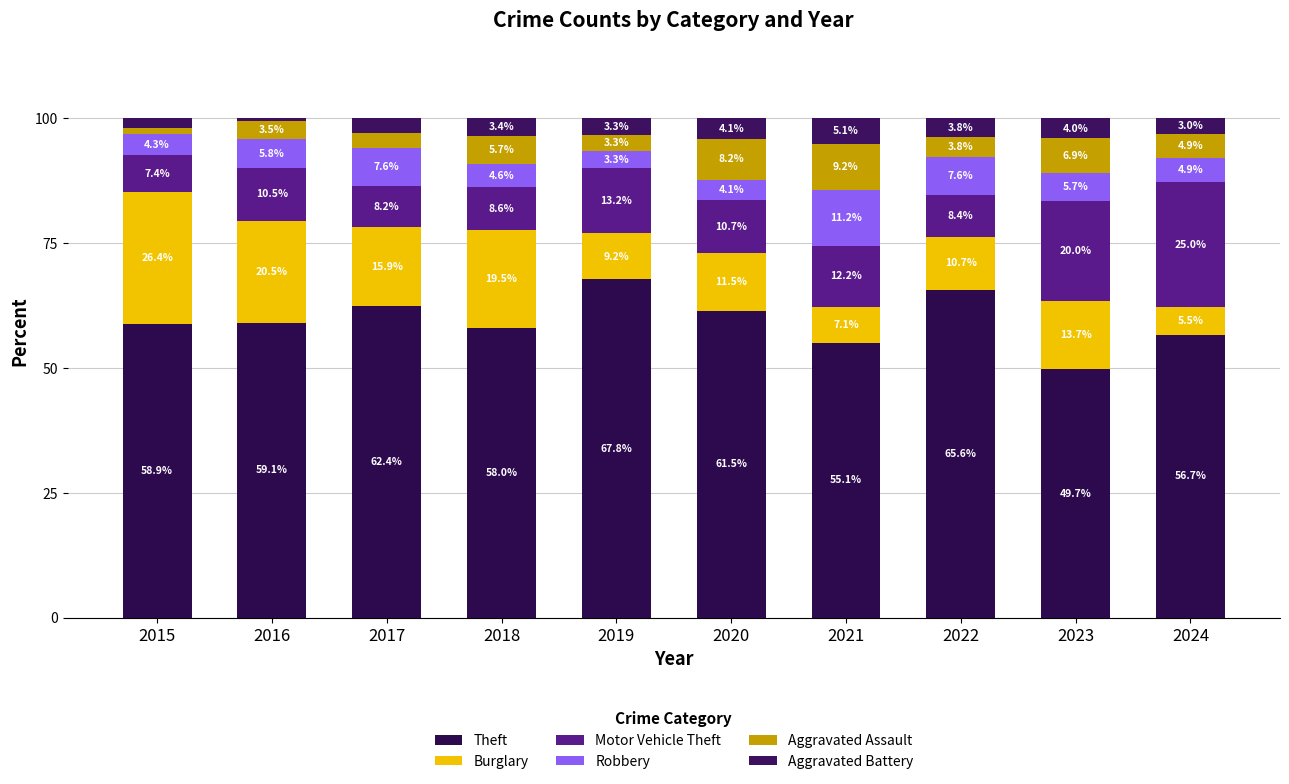

How many bars are there in total?

10